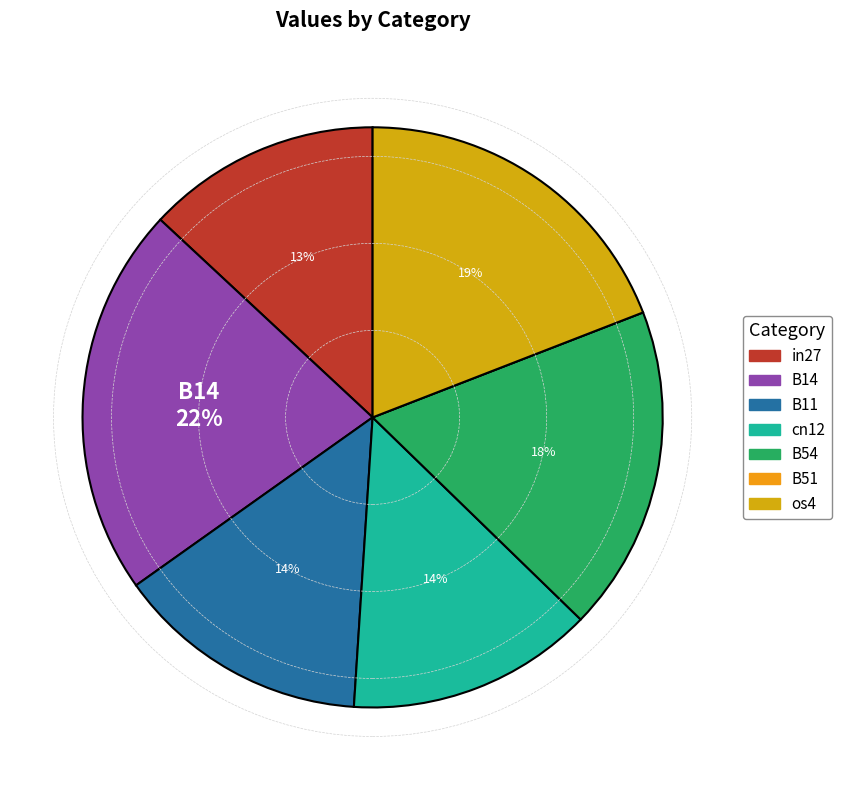

What percentage is the os4 slice, to the nearest percent?

19%